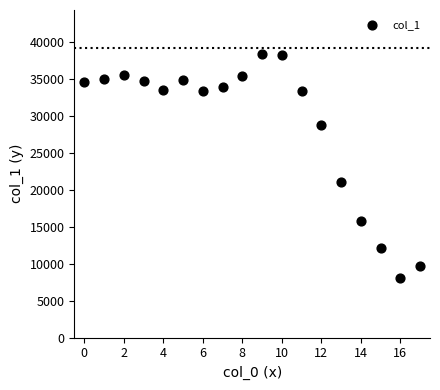

What Y value in the scatter plot is closest to 23235?

21080